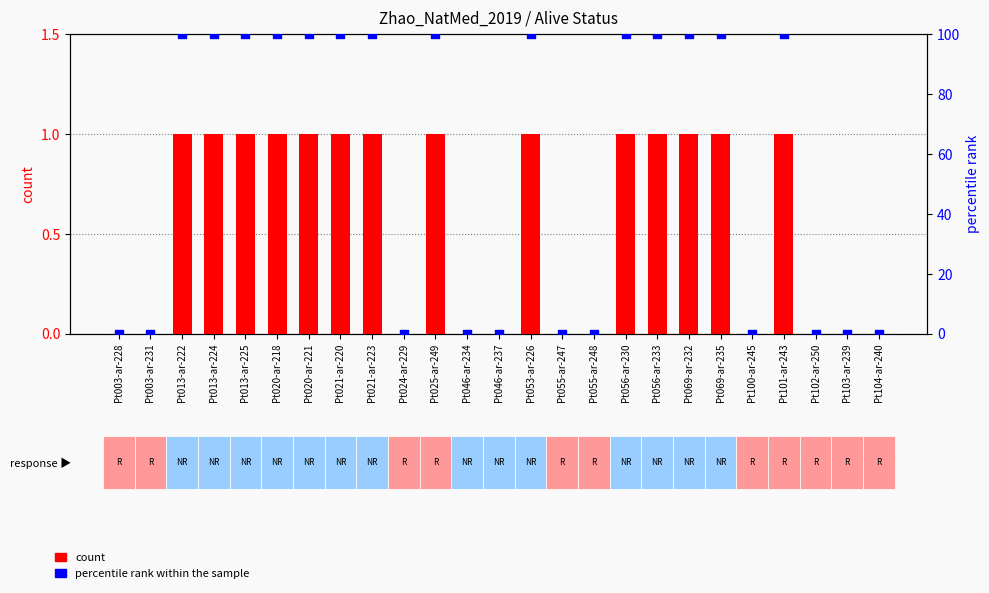

Is the value of percentile rank within the sample at Pt069-ar-235 greater than the value of count at Pt046-ar-234?

Yes